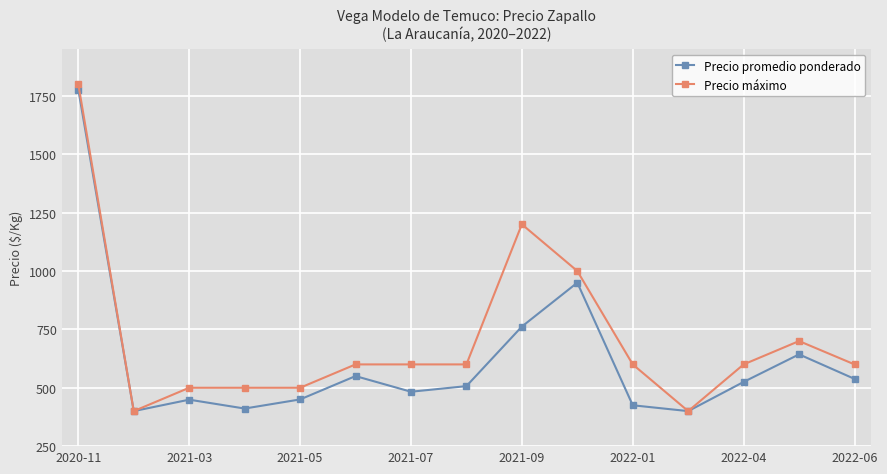

At 13, list the series in order from largest to smallest.

Precio máximo, Precio promedio ponderado